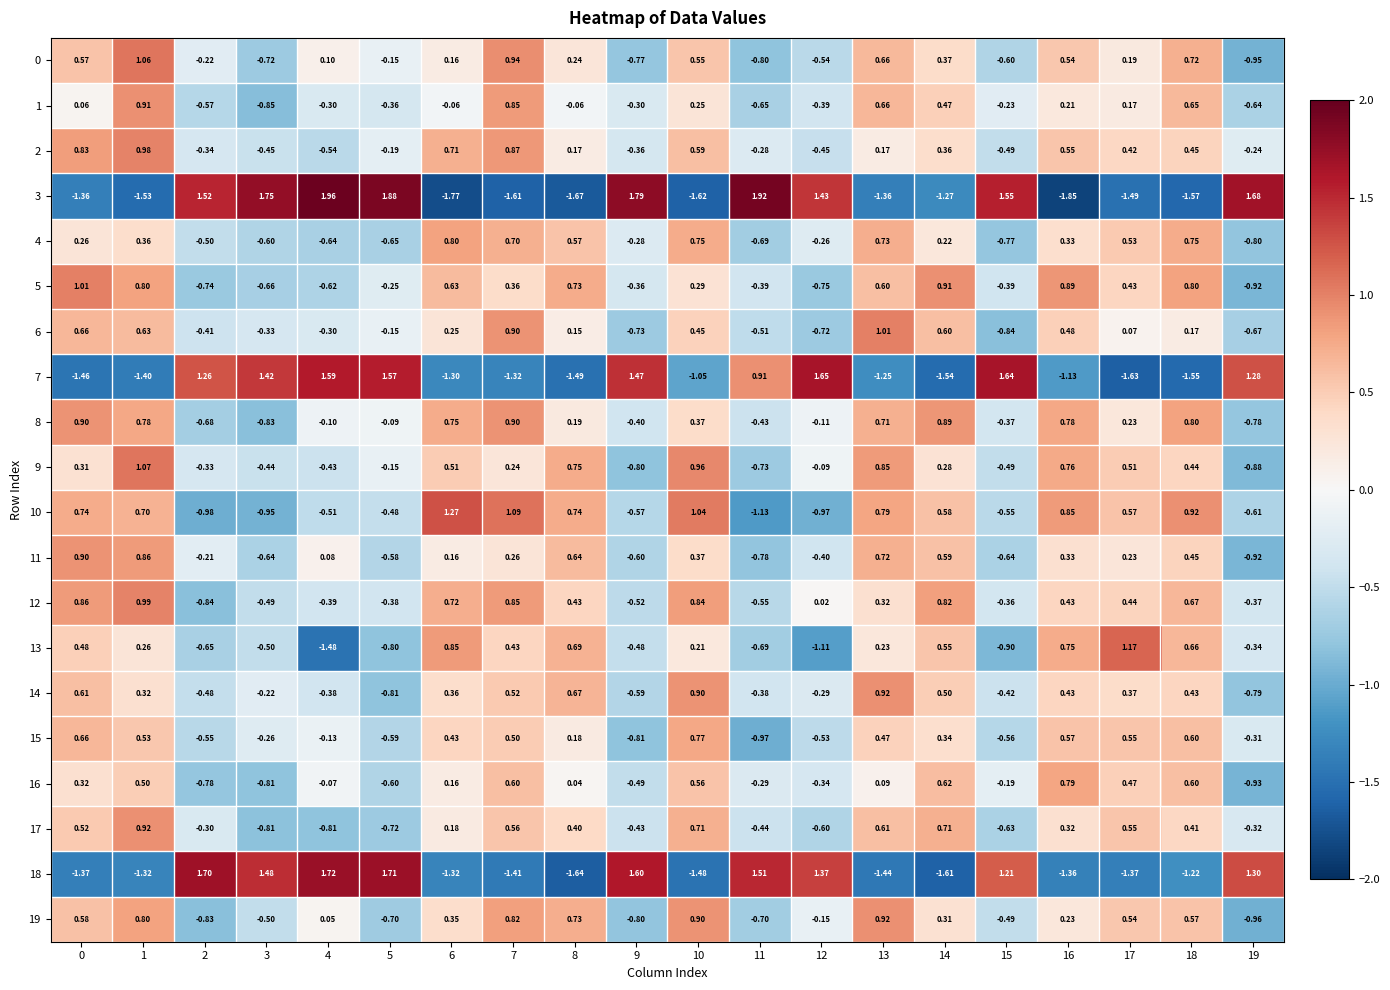

Which series has the largest total across all categories?

8